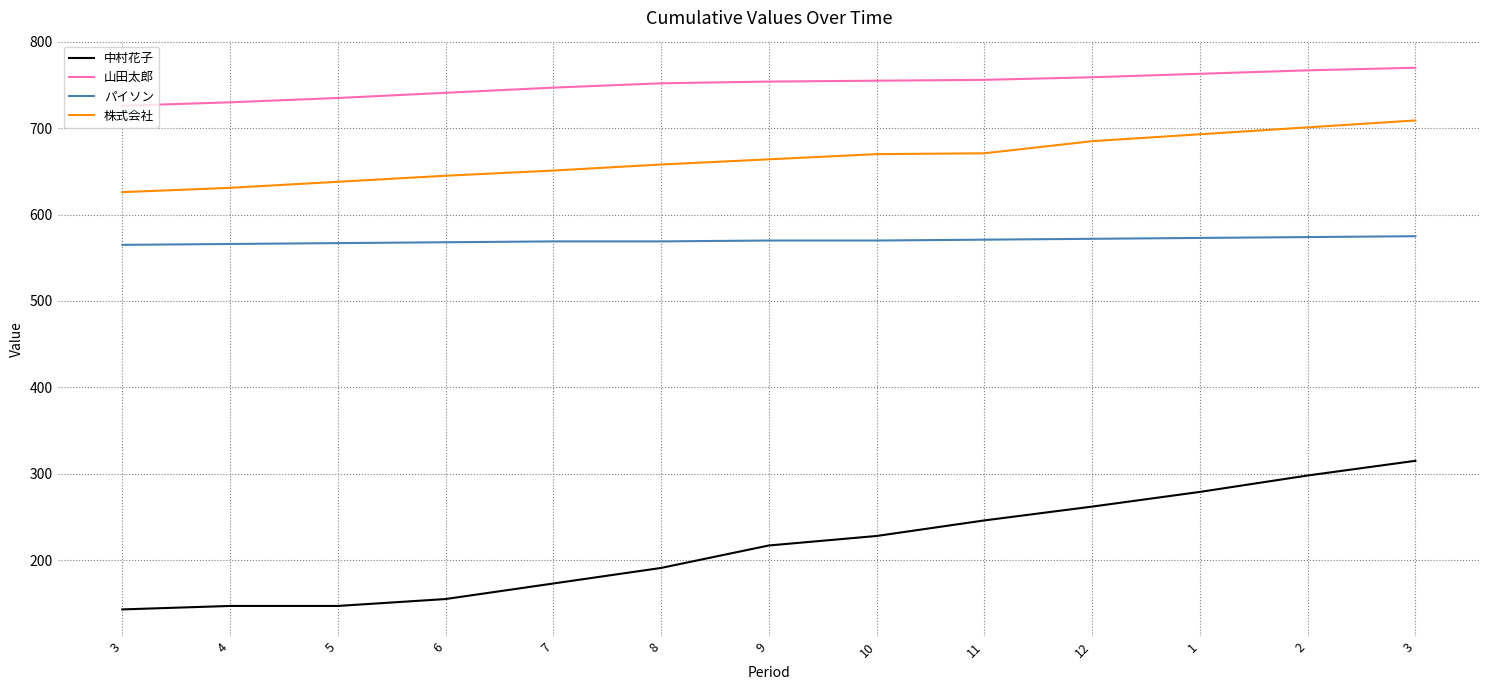

Rank the series by their maximum value, from highest to lowest.

山田太郎, 株式会社, パイソン, 中村花子